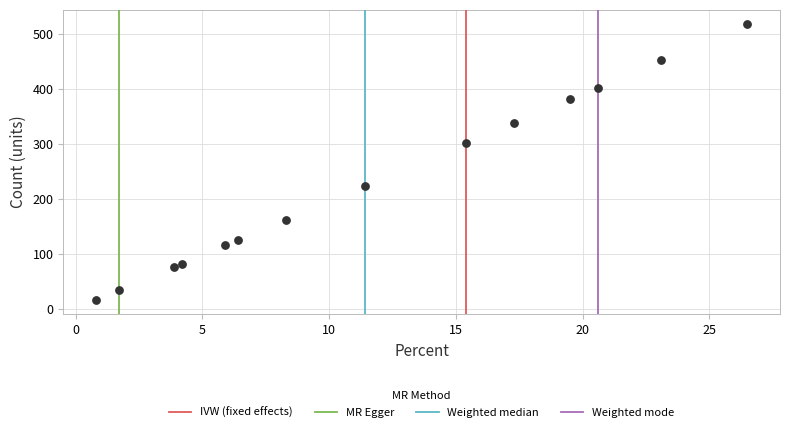

What Y value in the scatter plot is closest to 267?

302